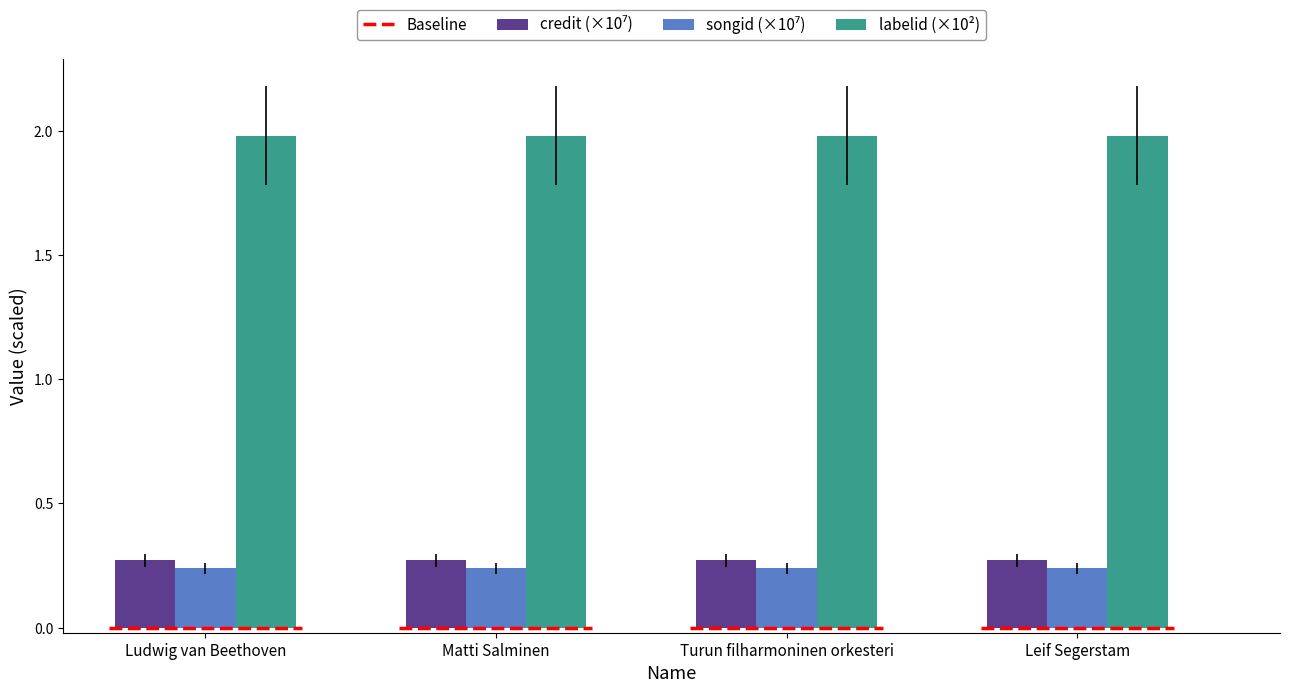

How many bars are there in each group?

3